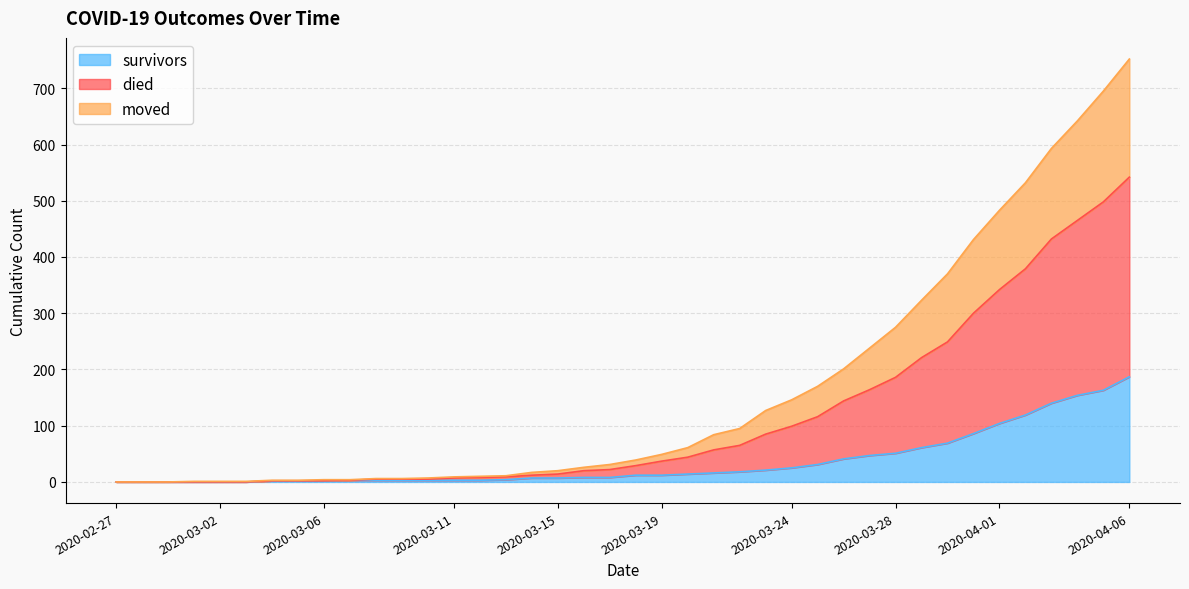

What is the label of the 36th point from the right?

2020-03-02